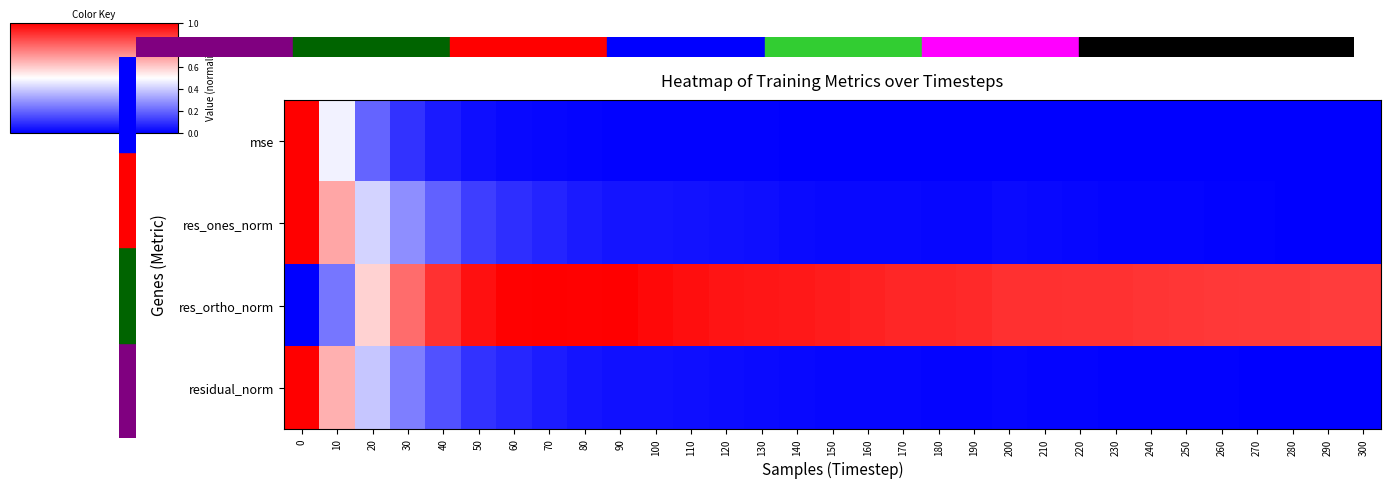

Reading right to left, extract all data points from this chart.

mse: 300=0.0	290=0.0	280=0.0	270=0.0	260=0.0	250=0.0	240=0.0	230=0.0	220=0.0	210=0.0	200=0.0	190=0.0	180=0.0	170=0.0	160=0.0	150=0.0	140=0.0	130=0.0	120=0.0	110=0.0	100=0.0	90=0.0	80=0.0	70=0.0	60=0.0	50=0.0	40=0.1	30=0.1	20=0.2	10=0.5	0=1.0
res_ones_norm: 300=0.0	290=0.0	280=0.0	270=0.0	260=0.0	250=0.0	240=0.0	230=0.0	220=0.0	210=0.0	200=0.0	190=0.0	180=0.0	170=0.0	160=0.0	150=0.0	140=0.0	130=0.0	120=0.0	110=0.0	100=0.0	90=0.0	80=0.1	70=0.1	60=0.1	50=0.1	40=0.2	30=0.3	20=0.4	10=0.7	0=1.0
res_ortho_norm: 300=0.9	290=0.9	280=0.9	270=0.9	260=0.9	250=0.9	240=0.9	230=0.9	220=0.9	210=0.9	200=0.9	190=0.9	180=0.9	170=0.9	160=0.9	150=0.9	140=1.0	130=1.0	120=1.0	110=1.0	100=1.0	90=1.0	80=1.0	70=1.0	60=1.0	50=1.0	40=0.9	30=0.8	20=0.6	10=0.2	0=0.0
residual_norm: 300=0.0	290=0.0	280=0.0	270=0.0	260=0.0	250=0.0	240=0.0	230=0.0	220=0.0	210=0.0	200=0.0	190=0.0	180=0.0	170=0.0	160=0.0	150=0.0	140=0.0	130=0.0	120=0.0	110=0.0	100=0.0	90=0.0	80=0.0	70=0.1	60=0.1	50=0.1	40=0.2	30=0.2	20=0.4	10=0.7	0=1.0